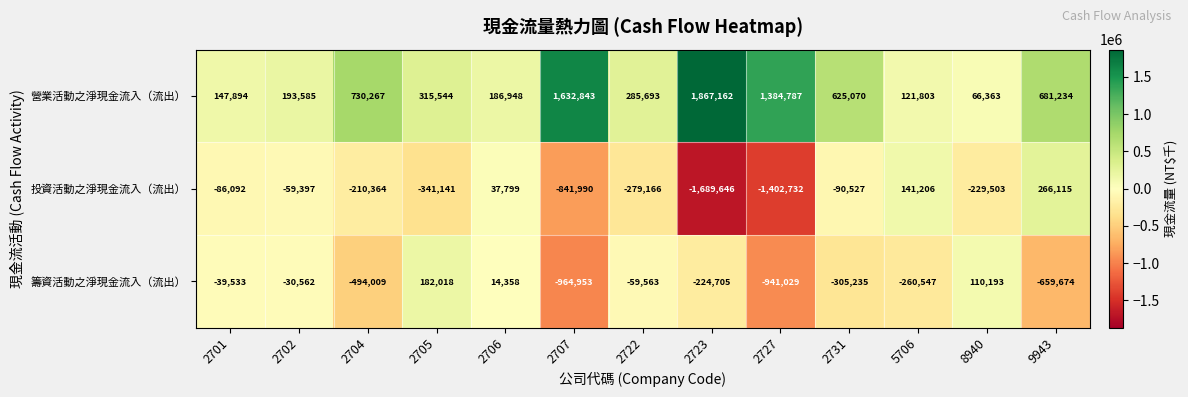

What is the minimum value for 籌資活動之淨現金流入（流出）?

-964953